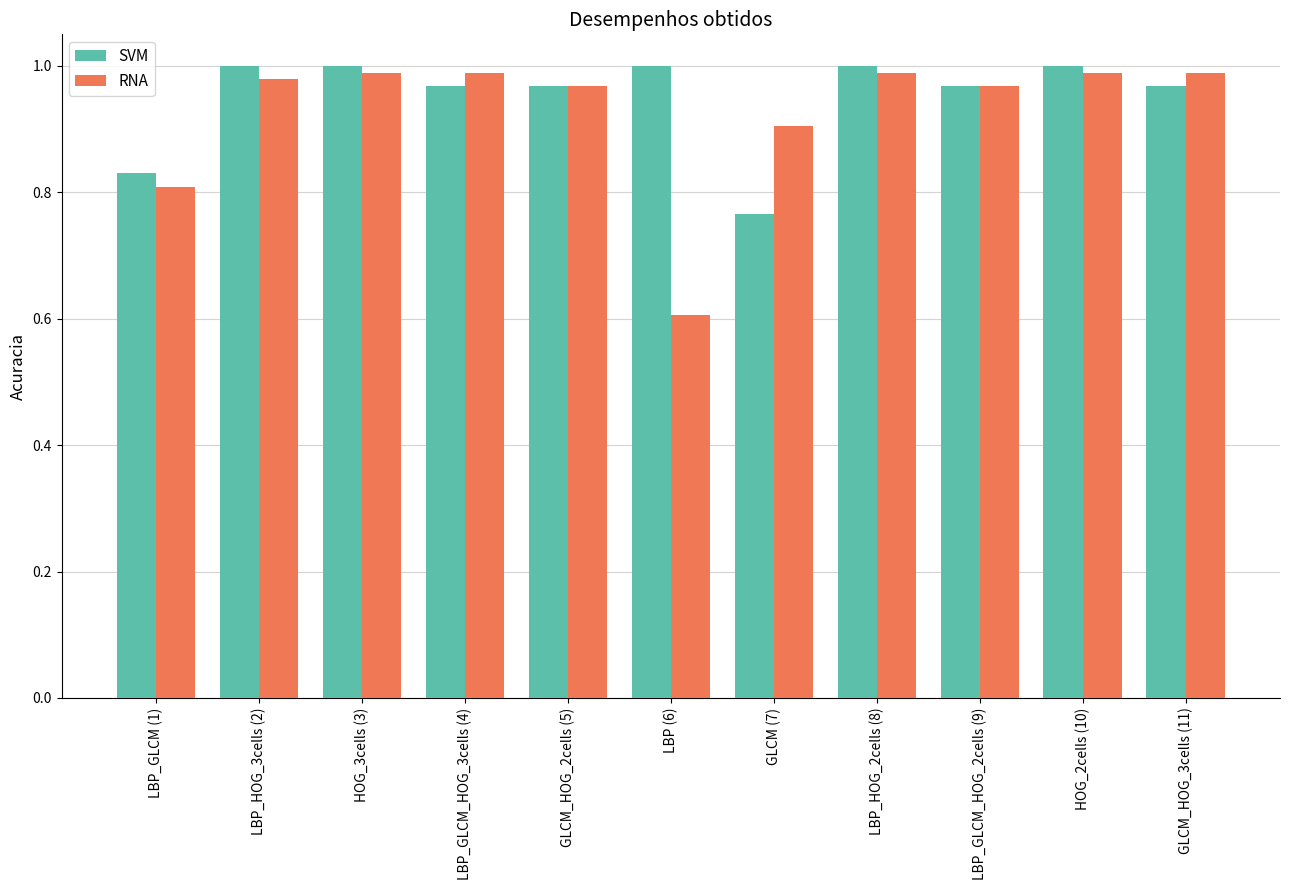

At GLCM (7), list the series in order from smallest to largest.

SVM, RNA